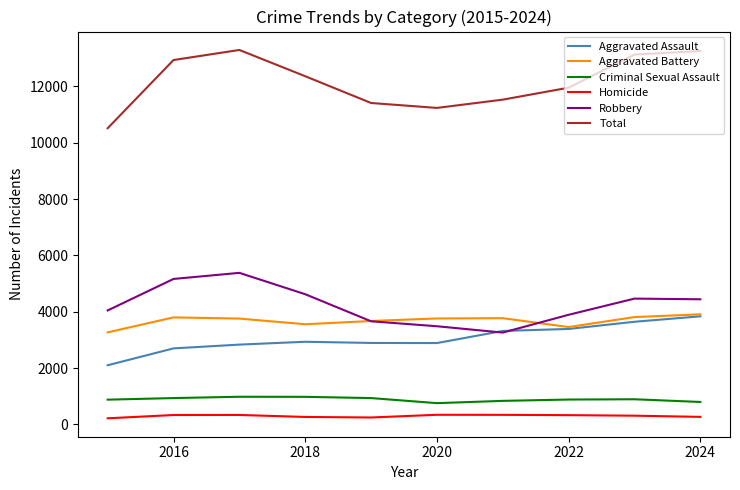

True or false: Total and Criminal Sexual Assault intersect in this chart.

False